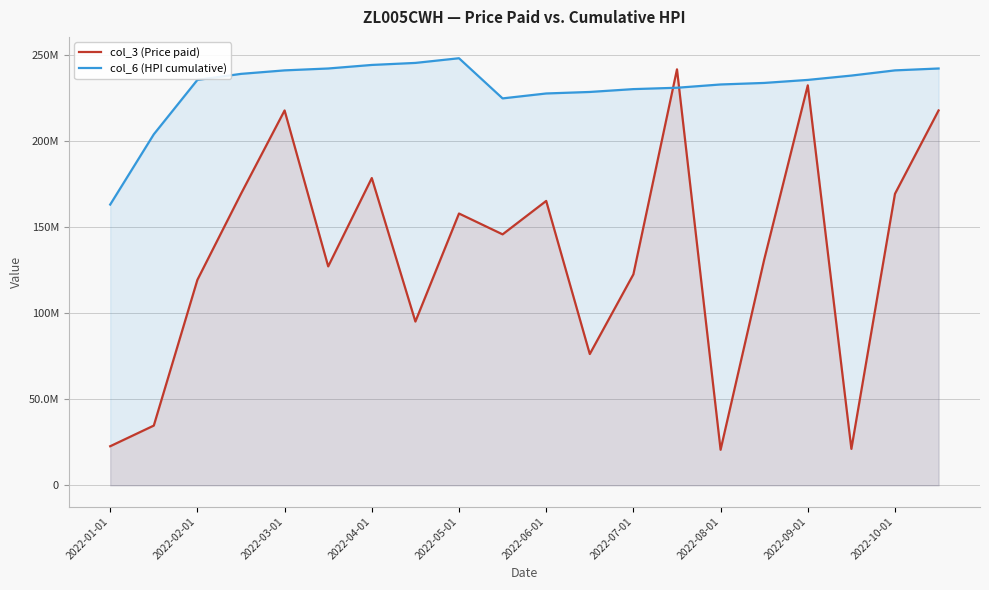

At 2022-06-01, list the series in order from smallest to largest.

col_3 (Price paid), col_6 (HPI cumulative)